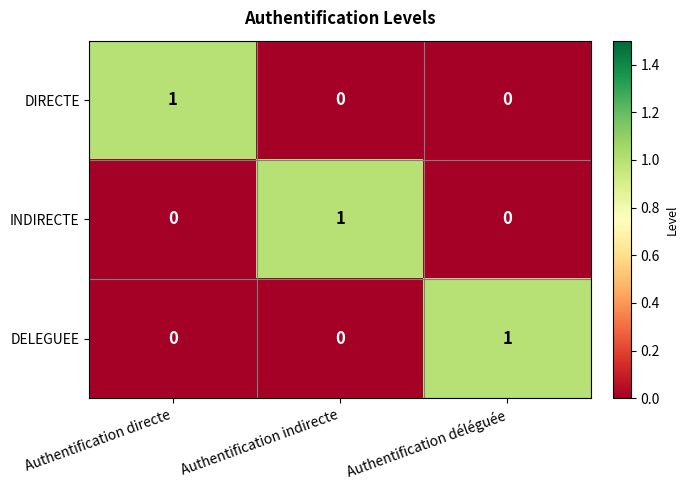

How many data points does each series have?

3